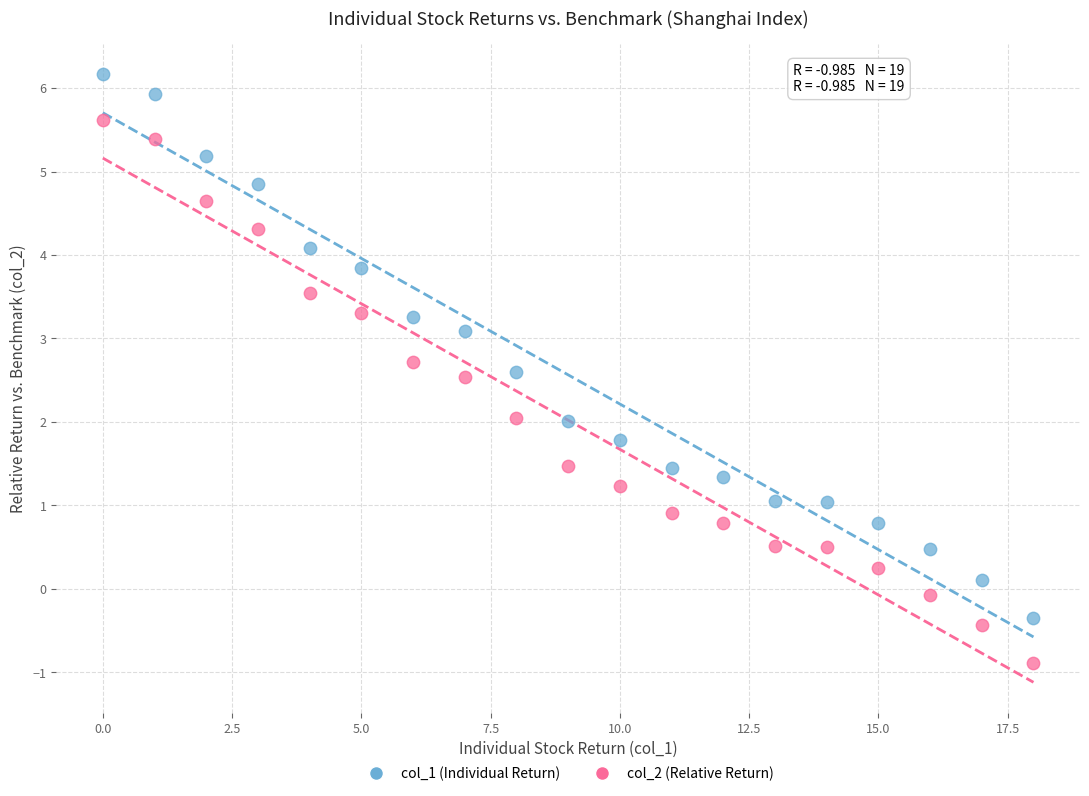

Which series reaches the maximum Y coordinate?

col_1 (Individual Return)